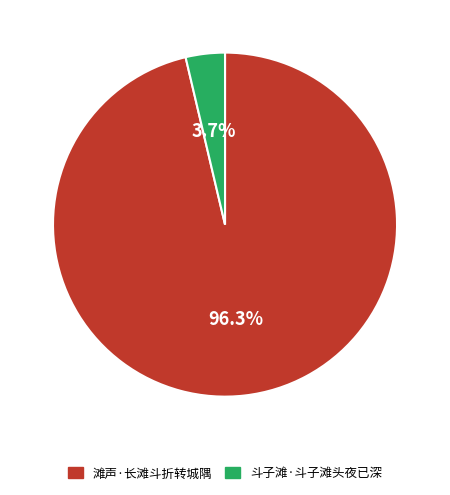

To the nearest percent, what is the difference between the largest and smallest slice percentages?

93%